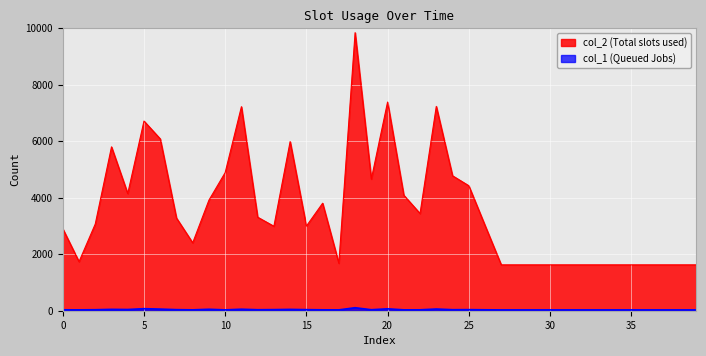

What is the difference between the maximum and minimum values in the col_2 series?

8218